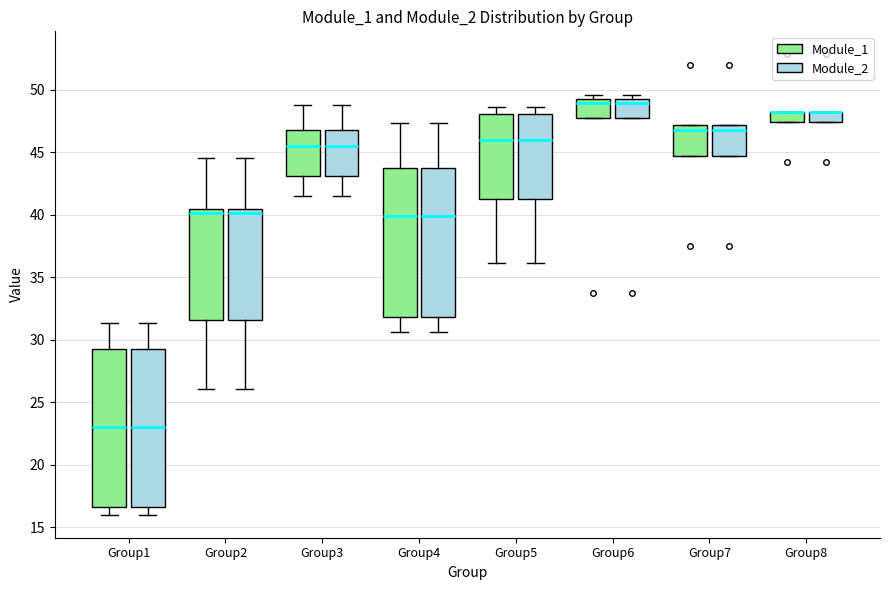

Reading left to right, read every box against the y-axis: the position of its median line, the range the box covers, and the ends of its whiskers. The values are not printed on the chart, so give them approximately, as read against the axis.

Group1 (Module_1): median 23.0, box 16.5 to 29.5, whiskers 16.0 to 31.5
Group1 (Module_2): median 23.0, box 16.5 to 29.5, whiskers 16.0 to 31.5
Group2 (Module_1): median 40.0, box 31.5 to 40.5, whiskers 26.0 to 44.5
Group2 (Module_2): median 40.0, box 31.5 to 40.5, whiskers 26.0 to 44.5
Group3 (Module_1): median 45.5, box 43.0 to 47.0, whiskers 41.5 to 49.0
Group3 (Module_2): median 45.5, box 43.0 to 47.0, whiskers 41.5 to 49.0
Group4 (Module_1): median 40.0, box 32.0 to 44.0, whiskers 30.5 to 47.5
Group4 (Module_2): median 40.0, box 32.0 to 44.0, whiskers 30.5 to 47.5
Group5 (Module_1): median 46.0, box 41.0 to 48.0, whiskers 36.0 to 48.5
Group5 (Module_2): median 46.0, box 41.0 to 48.0, whiskers 36.0 to 48.5
Group6 (Module_1): median 49.0 (just below the box's upper edge), box 47.5 to 49.0, whiskers 47.5 to 49.5
Group6 (Module_2): median 49.0 (just below the box's upper edge), box 47.5 to 49.0, whiskers 47.5 to 49.5
Group7 (Module_1): median 47.0 (just below the box's upper edge), box 44.5 to 47.0, whiskers 44.5 to 47.0
Group7 (Module_2): median 47.0 (just below the box's upper edge), box 44.5 to 47.0, whiskers 44.5 to 47.0
Group8 (Module_1): median 48.0 (drawn on the box's upper edge), box 47.5 to 48.0, whiskers 47.5 to 48.0
Group8 (Module_2): median 48.0 (drawn on the box's upper edge), box 47.5 to 48.0, whiskers 47.5 to 48.0